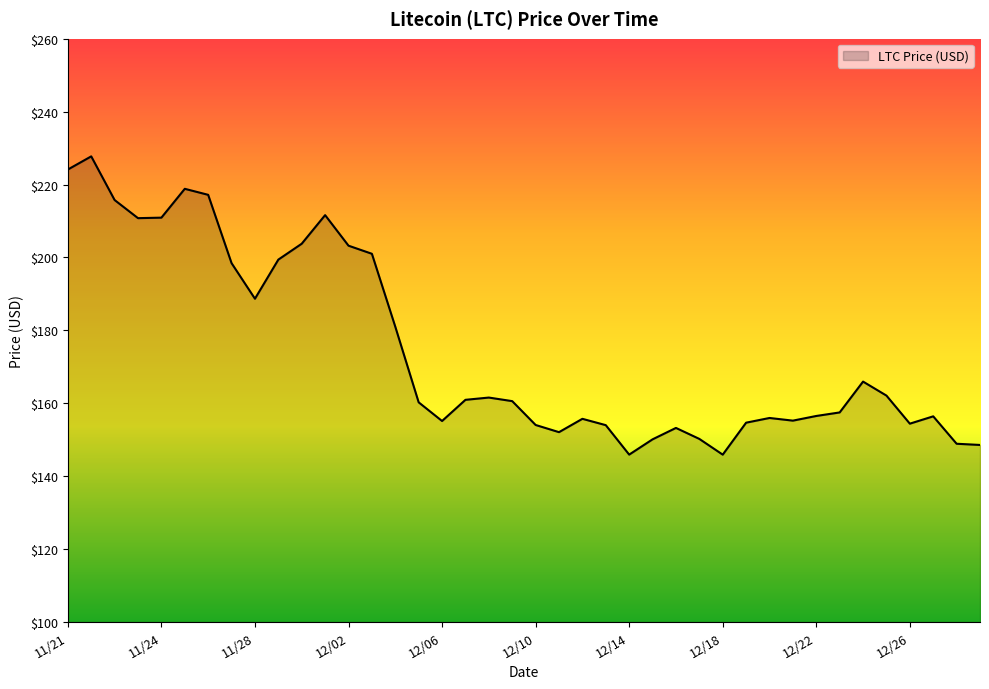

What is the maximum value shown in the chart?

227.7